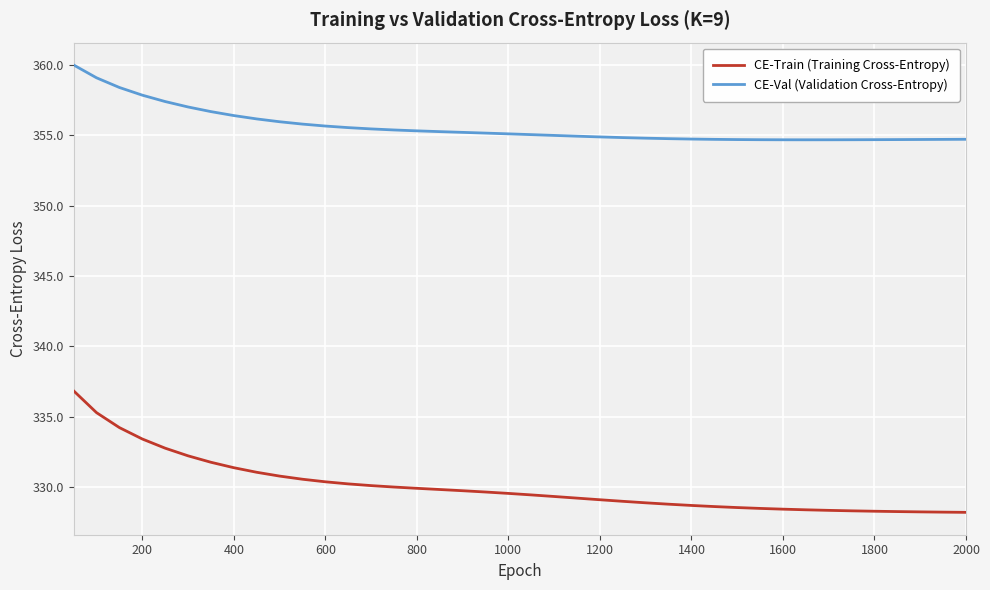

What is the maximum value shown in the chart?

360.0